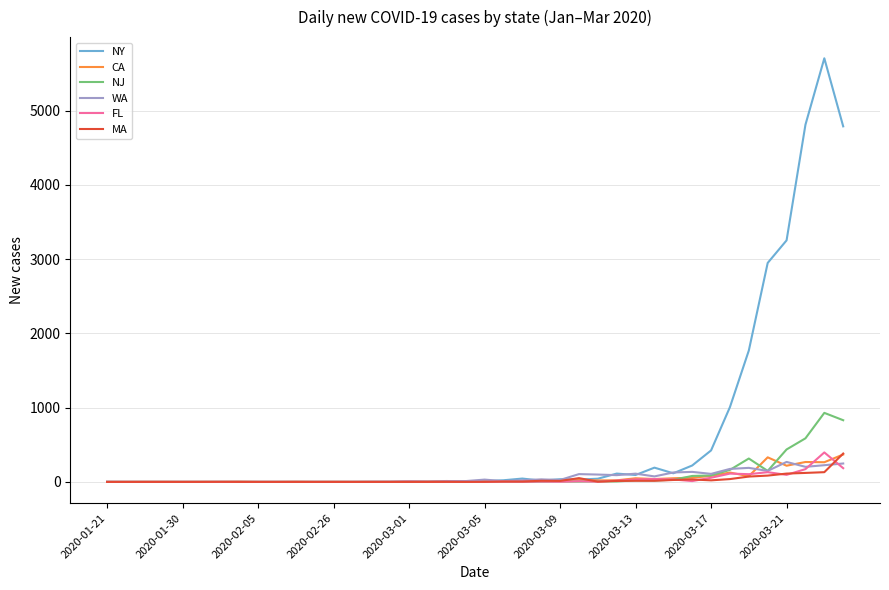

Which series has the largest range (max minus min)?

NY